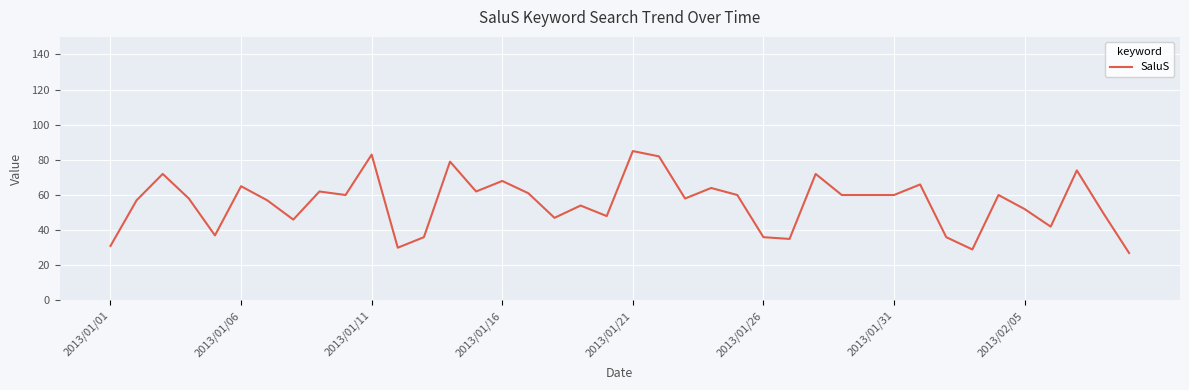

What is the greatest value displayed?

85